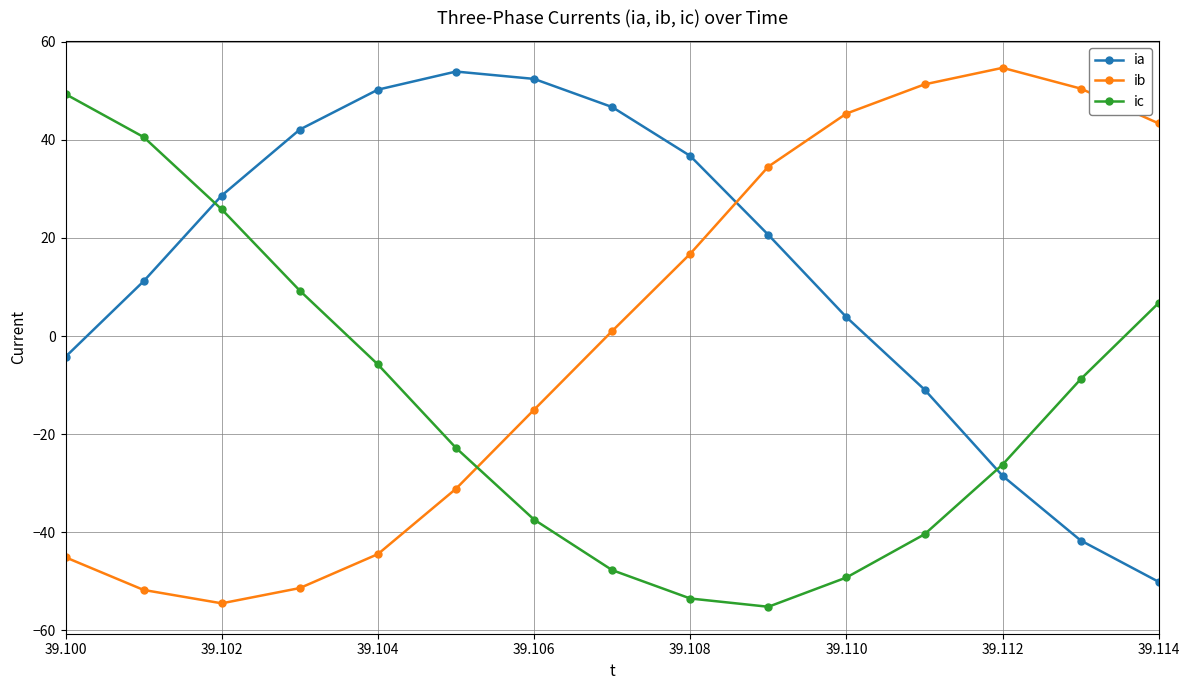

How many interior local peaks does the ib series have?

1